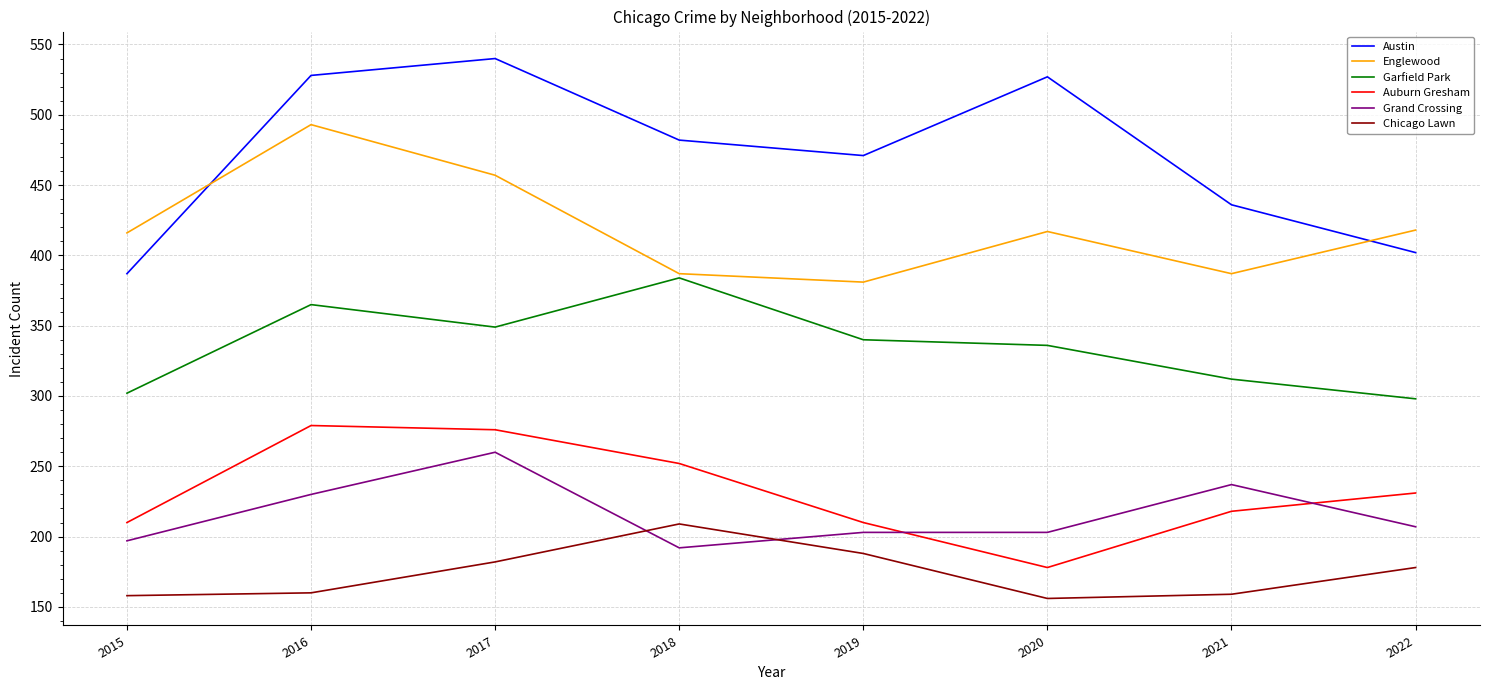

Which label corresponds to the largest value in the chart?

2017